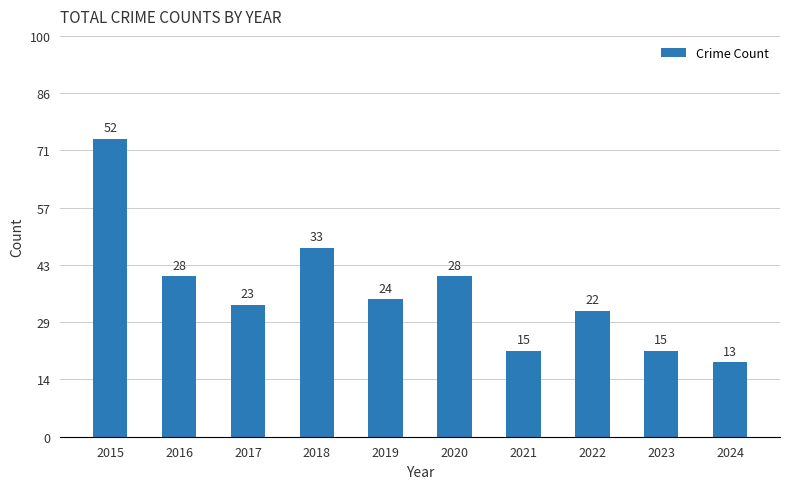

Which label corresponds to the largest value in the chart?

2015